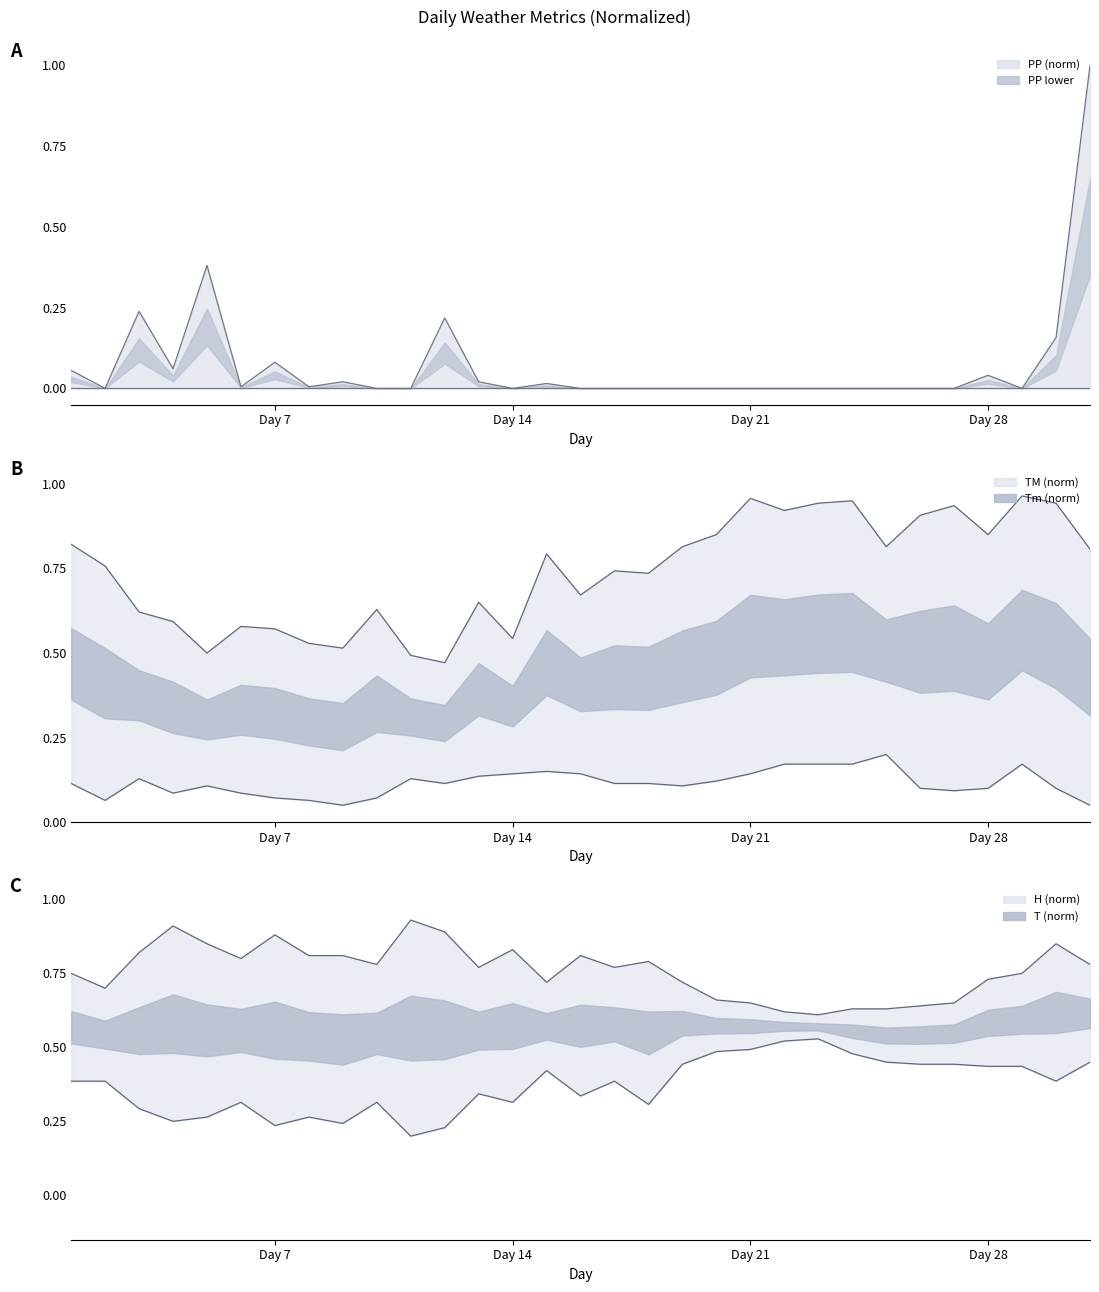

Which category has the lowest value across all series?

Day 14